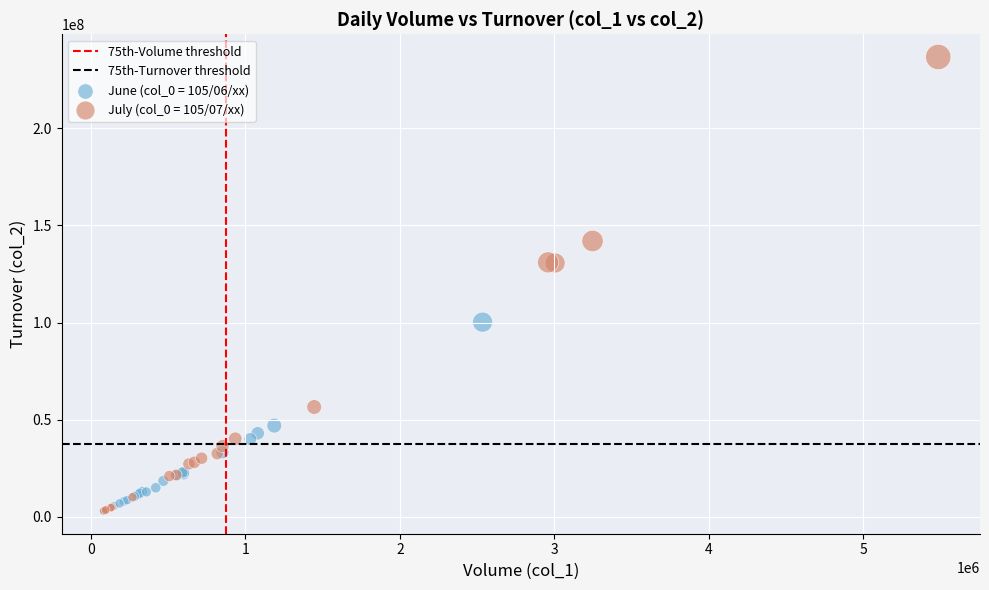

Which series reaches the maximum Y coordinate?

July (col_0 = 105/07/xx)